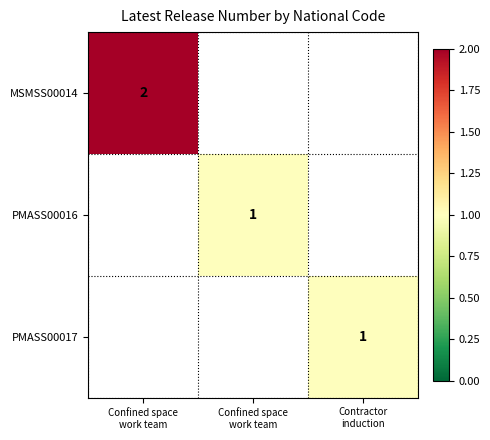

At which label does PMASS00017 reach its minimum?

Confined space work team